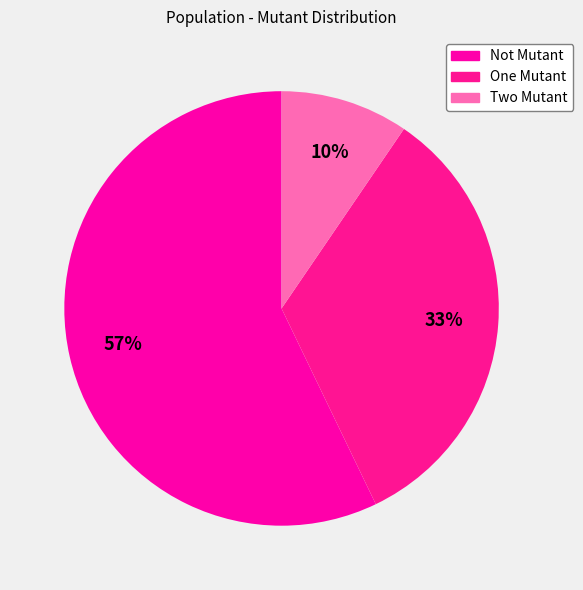

How many slices are in this pie chart?

3